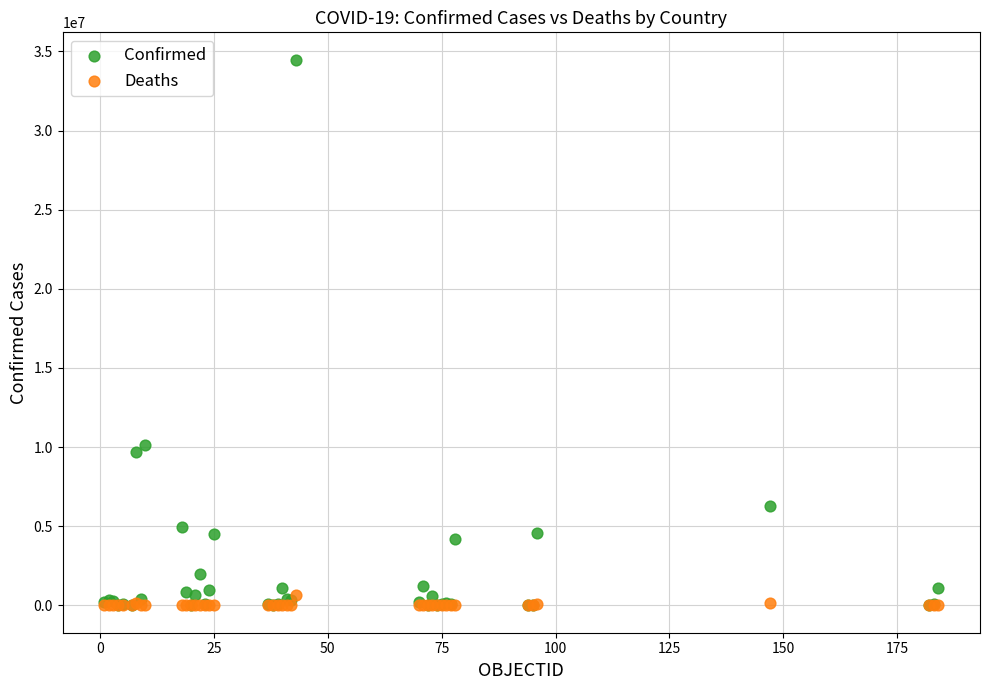

Across all series, what Y value is closest to 17238780?

10111728